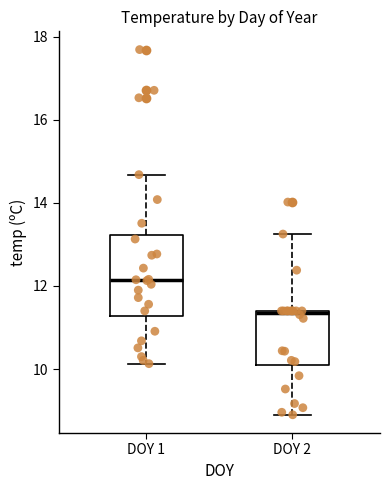

Reading left to right, transcribe this box plot: for each box, give where its median line is, the range the box spans, and where its two whiskers end, as read against the y-axis. The values are not printed on the chart, so give them approximately, as read against the axis.

DOY 1: median 12.2, box 11.2 to 13.2, whiskers 10.2 to 14.6
DOY 2: median 11.4, box 10.0 to 11.4, whiskers 9.0 to 13.2